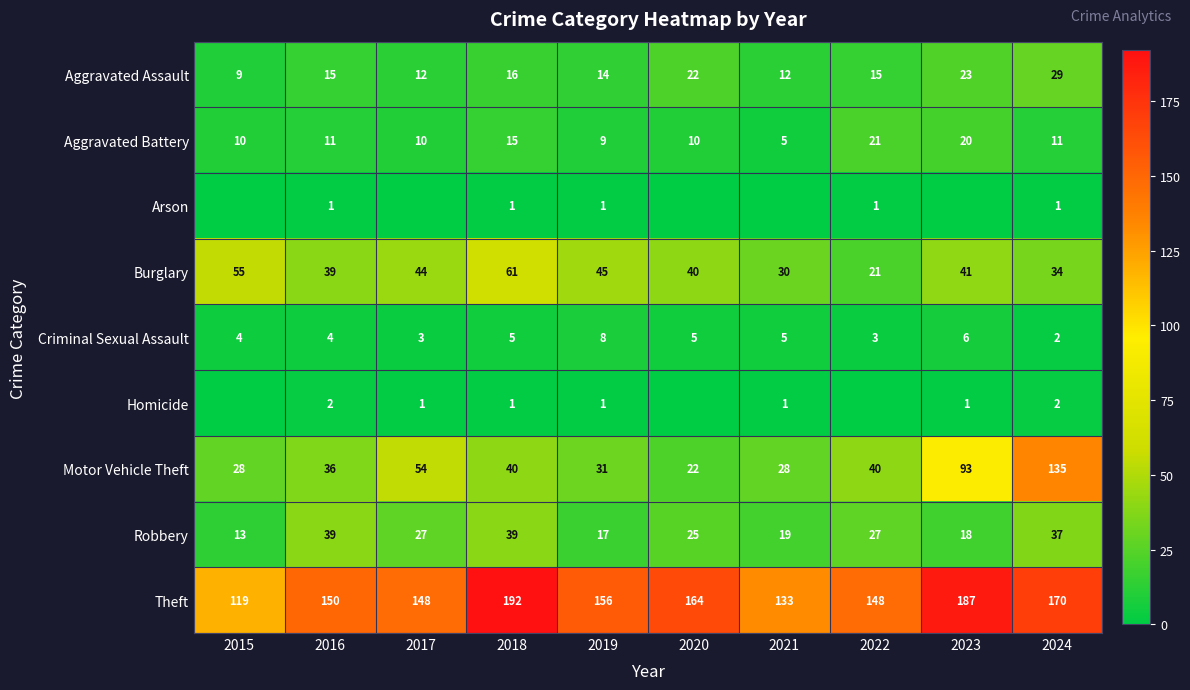

What is the difference between the second highest and second lowest values in the Aggravated Assault series?

11